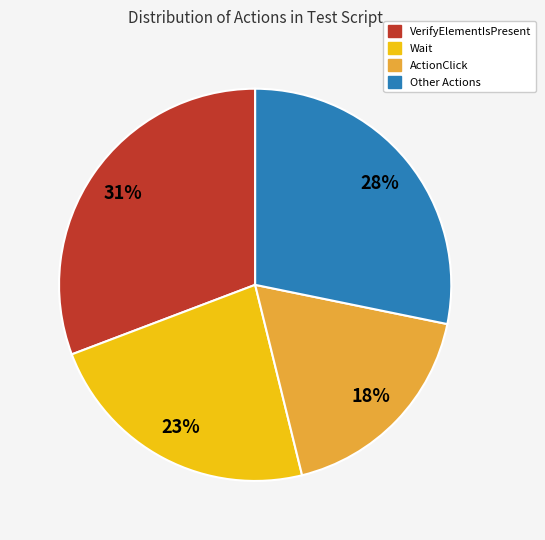

Is there any slice that represents more than half of the pie?

No